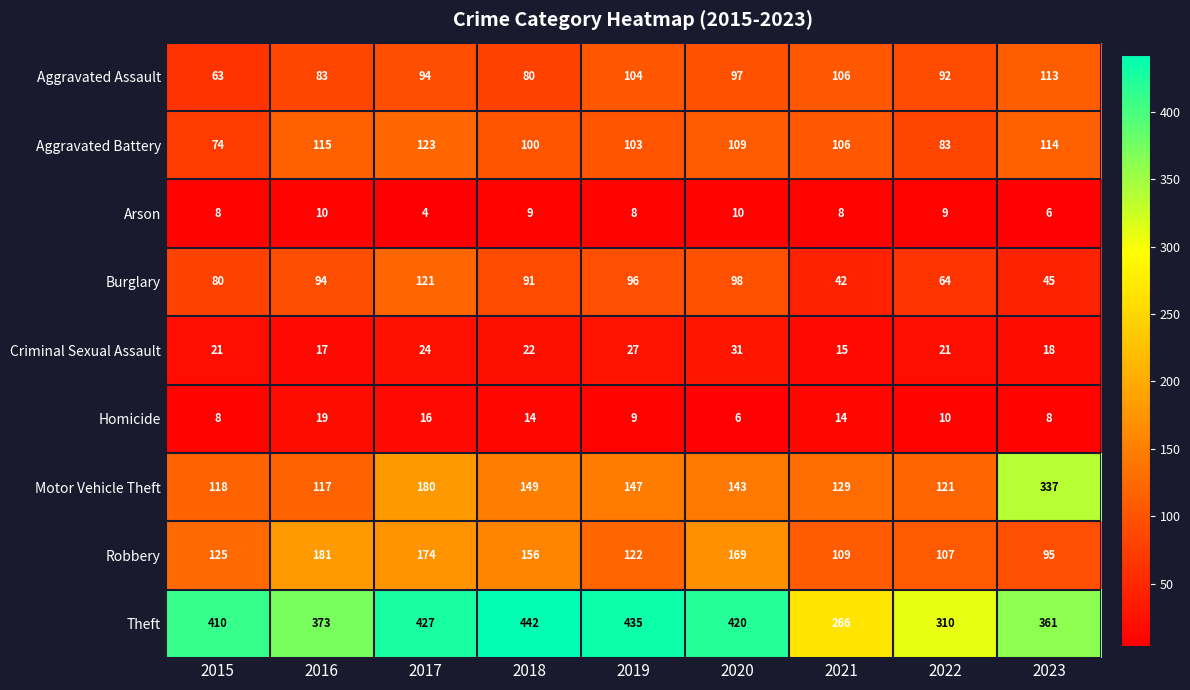

What is the total value across all series at 2022?

817